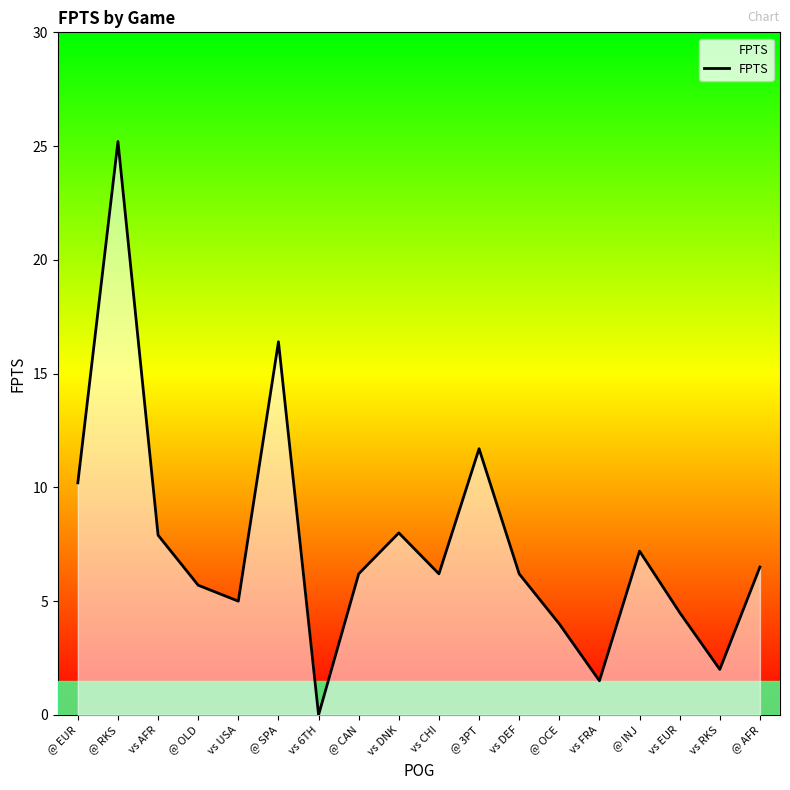

What position from the right is @ OCE?

6